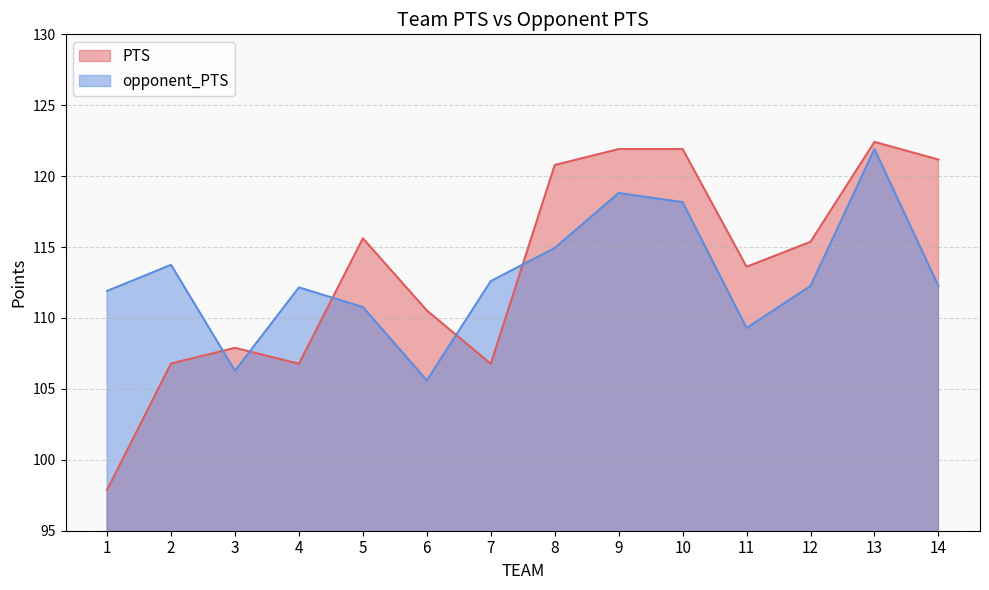

What value does the PTS series have at 6?

110.5